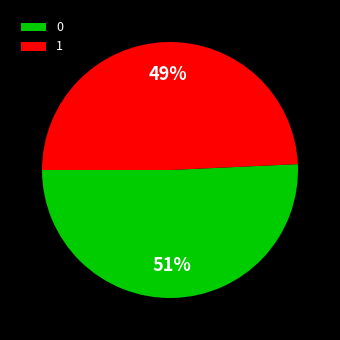

What is the ratio of the value at 1 to the value at 0?

1.0